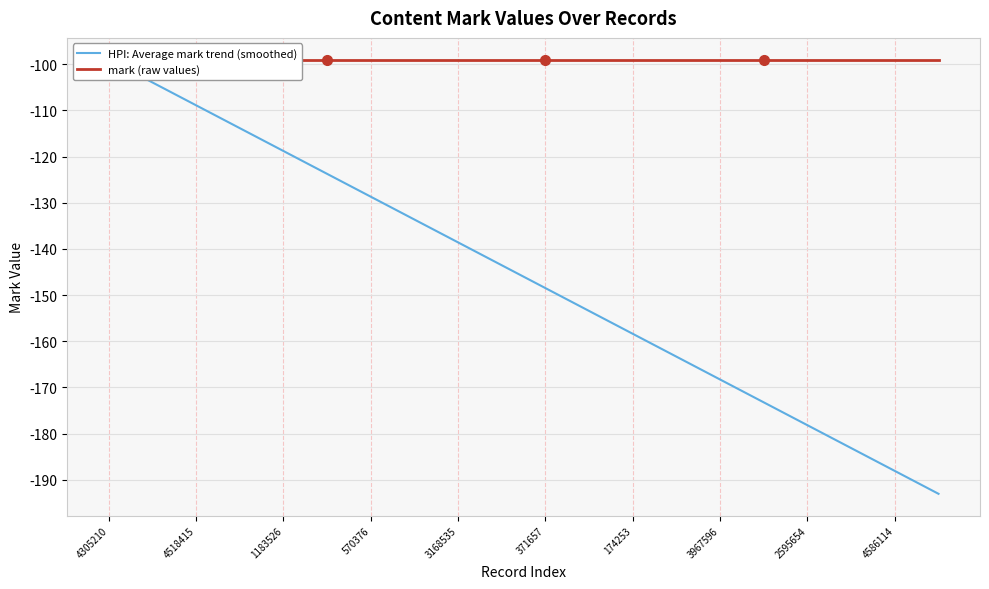

What is the minimum value shown in the chart?

-193.1